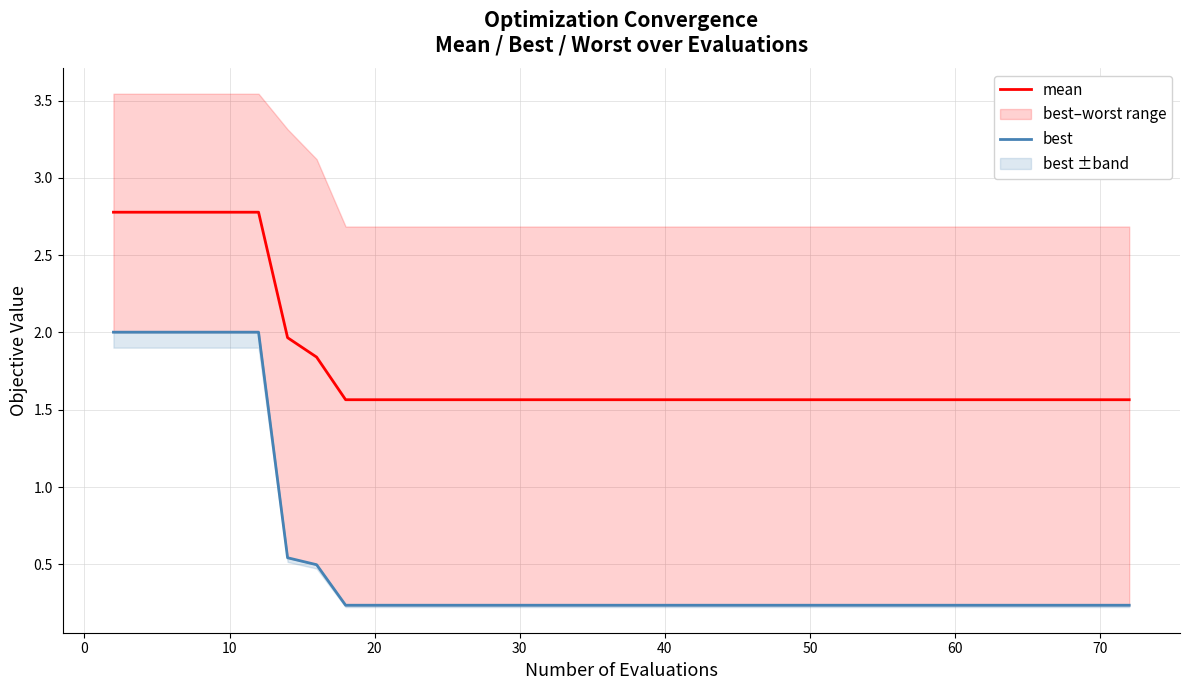

The value of mean at 20 is 1.6. True or false?

True